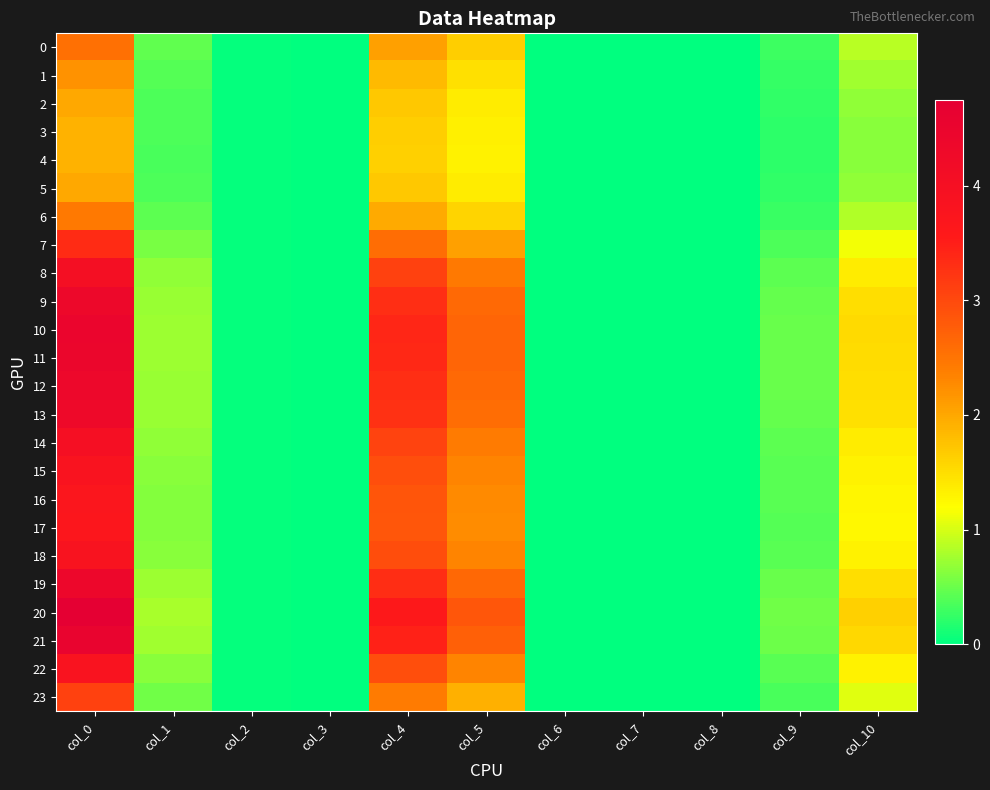

At which category does the chart reach its peak across all series?

col_0